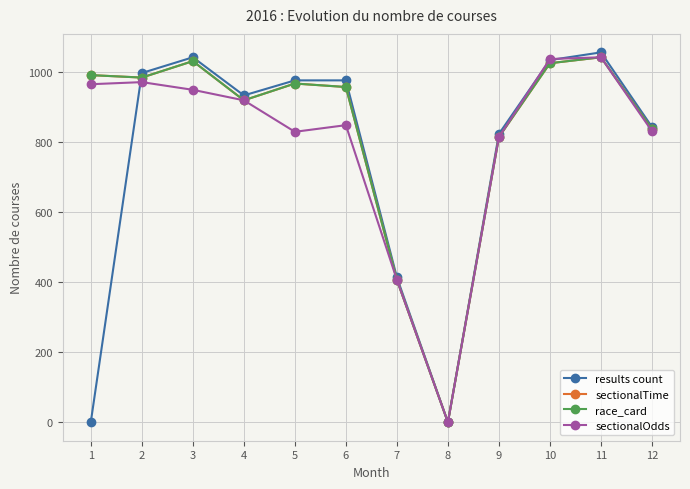

Where is results count nearest to the value 528?

7